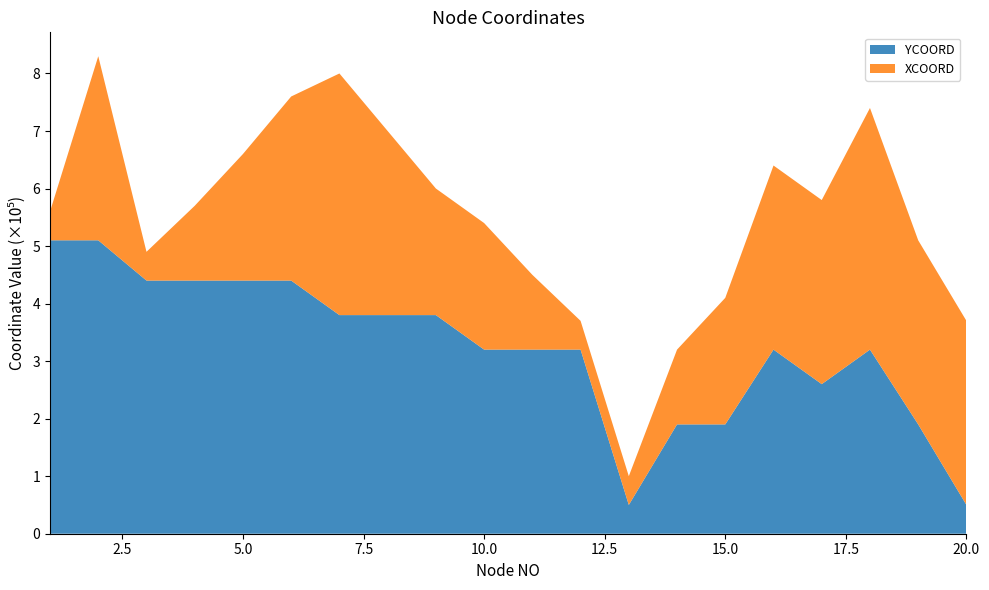

Reading left to right, list all the values displayed in this chart.

YCOORD: 1=510000	2=510000	3=440000	4=440000	5=440000	6=440000	7=380000	8=380000	9=380000	10=320000	11=320000	12=320000	13=50000	14=190000	15=190000	16=320000	17=260000	18=320000	19=190000	20=50000
XCOORD: 1=50000	2=320000	3=50000	4=130000	5=220000	6=320000	7=420000	8=320000	9=220000	10=220000	11=130000	12=50000	13=50000	14=130000	15=220000	16=320000	17=320000	18=420000	19=320000	20=320000